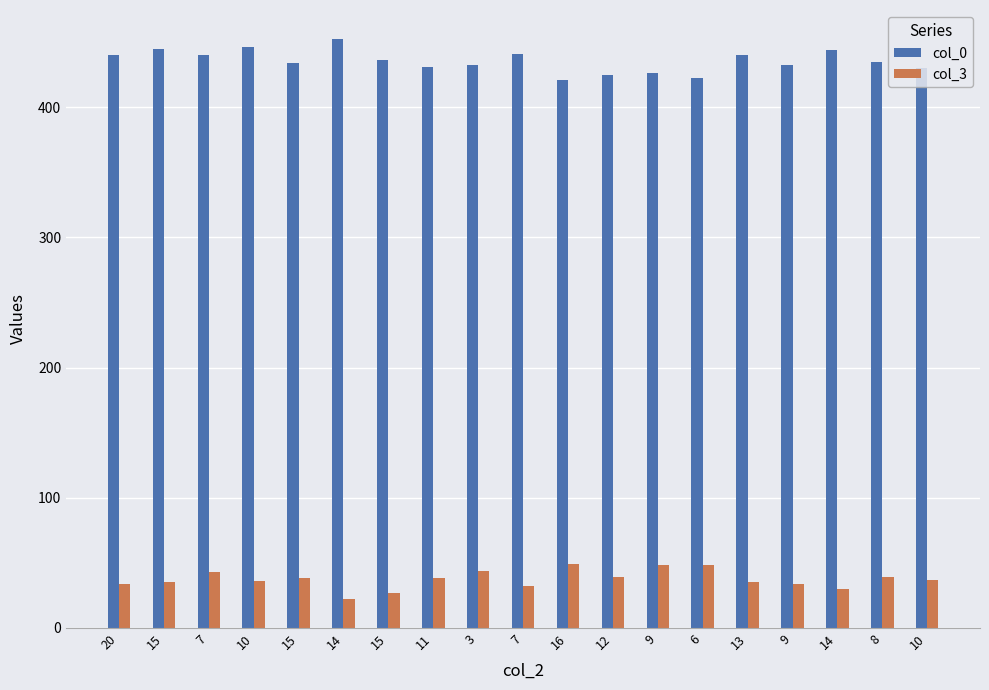

How many distinct data groups are displayed?

2